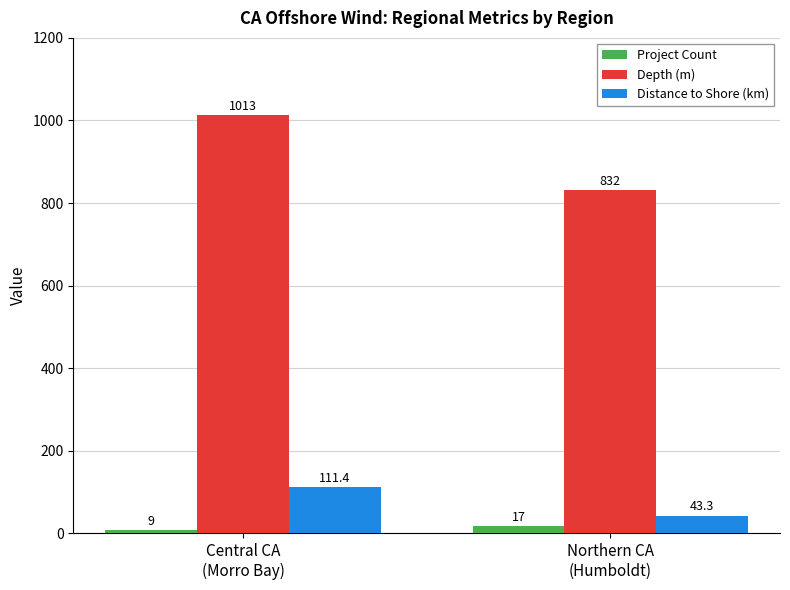

What is the sum of all Depth (m) values?

1845.0